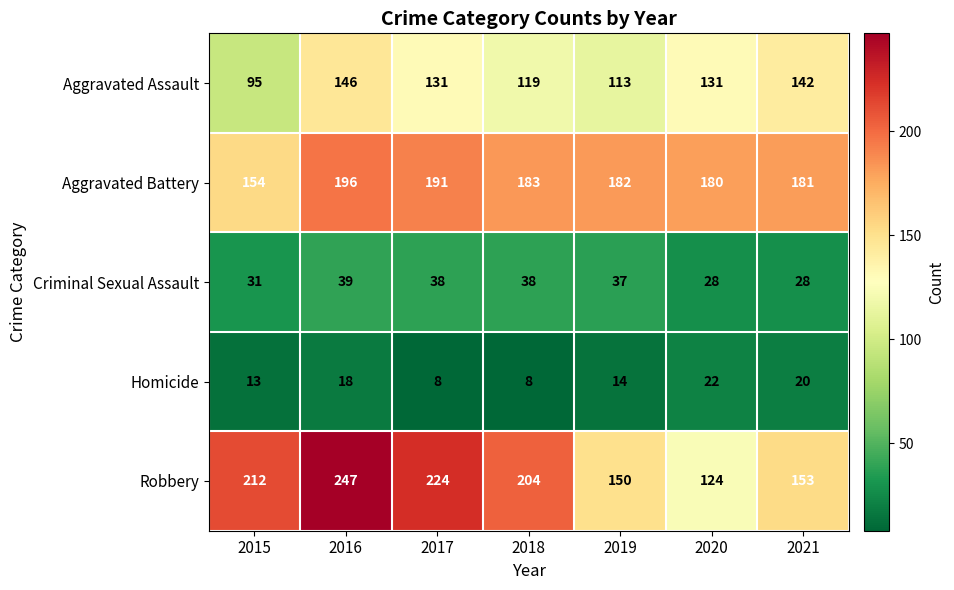

What is the total value across all series at 2016?

646